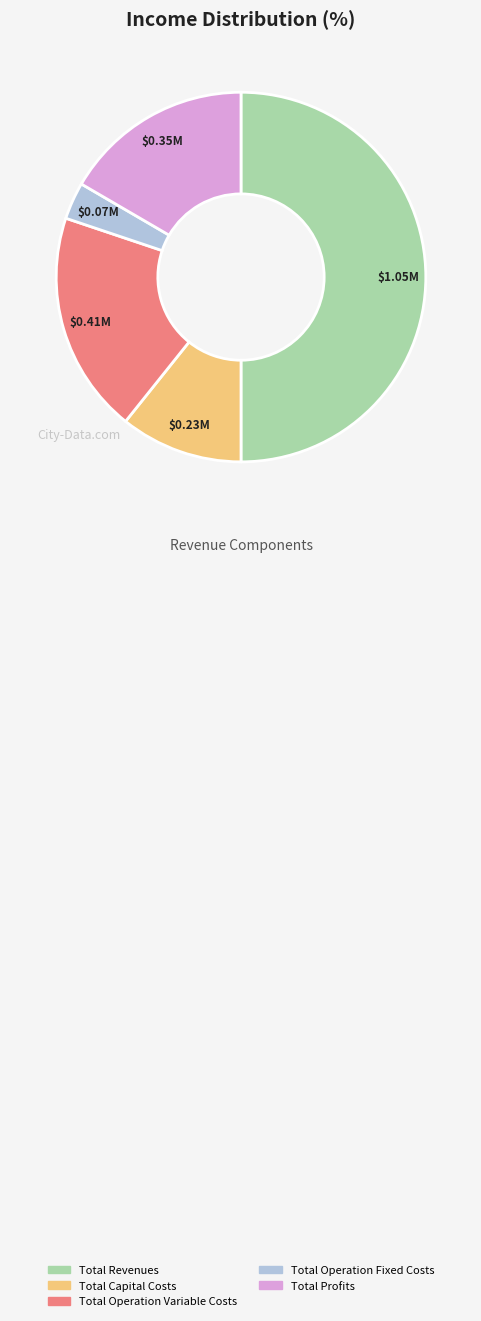

What is the ratio of the value at Total Operation Fixed Costs to the value at Total Profits?

0.2